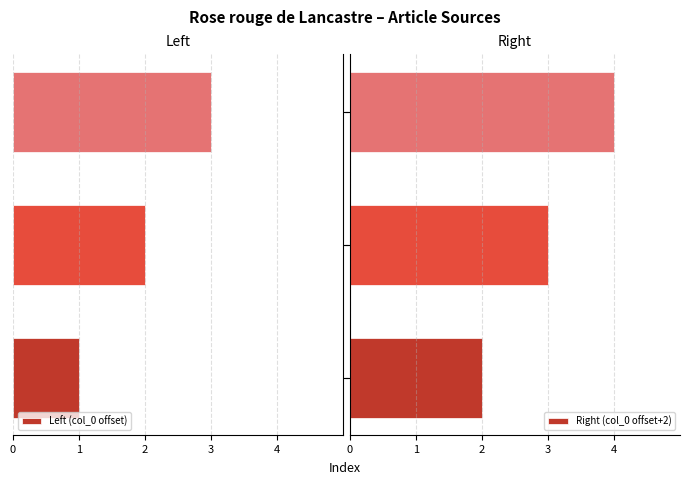

List the series in order of their peak value, highest first.

Right (col_0 offset+2), Left (col_0 offset)